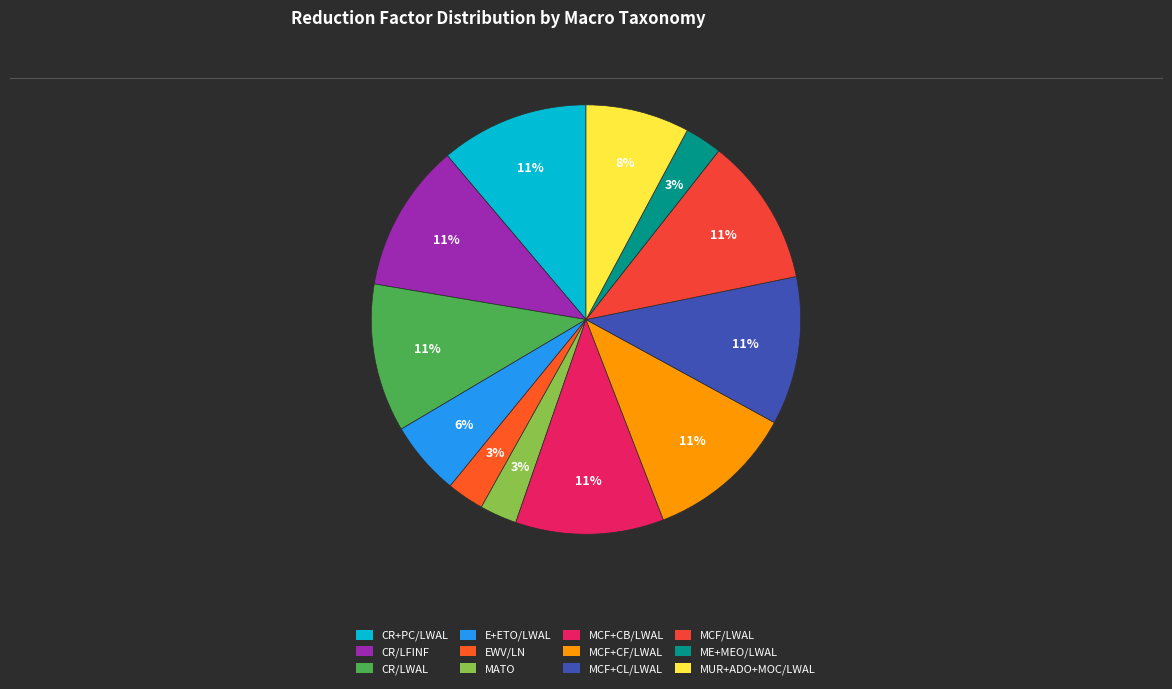

What percentage is the MUR+ADO+MOC/LWAL slice, to the nearest percent?

8%